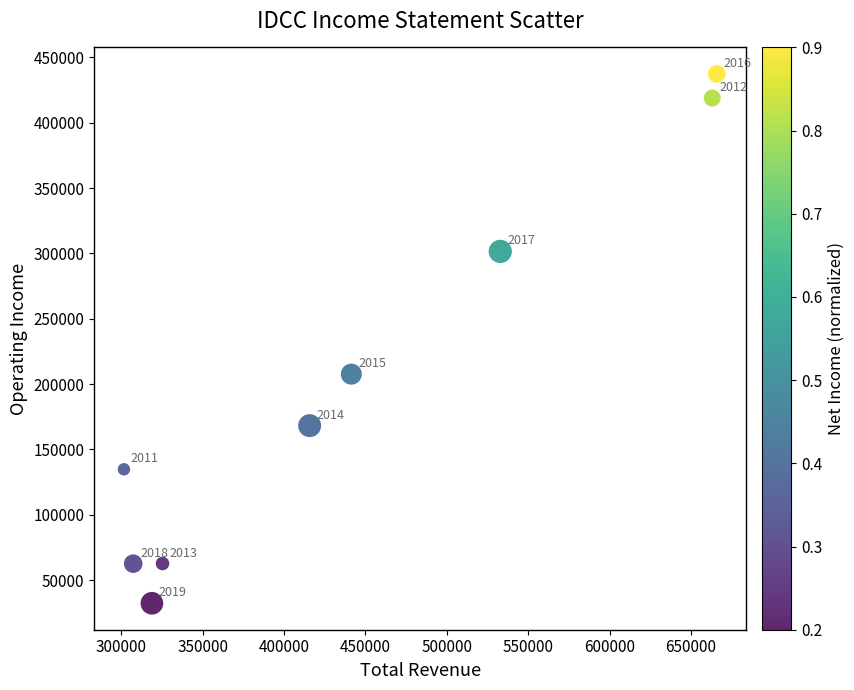

What Y value in the scatter plot is closest to 234800?

207600